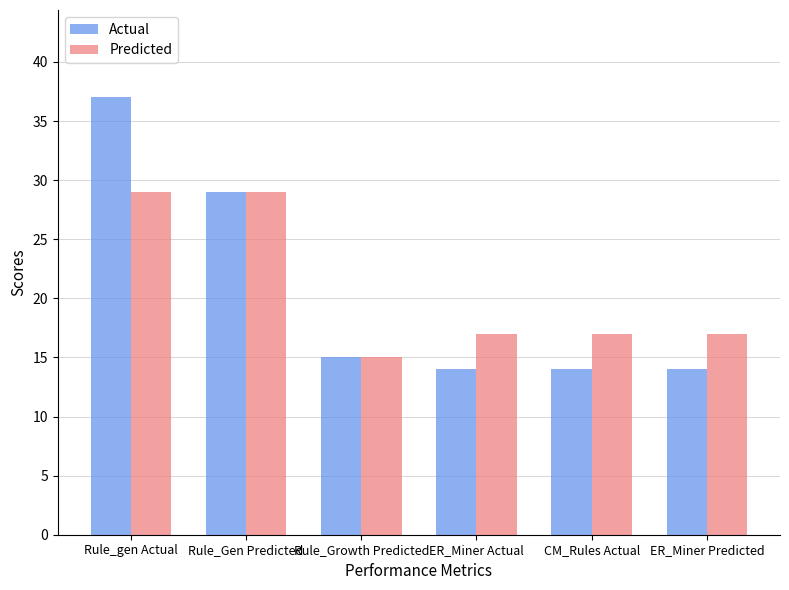

List the series in order of their peak value, lowest first.

Predicted, Actual